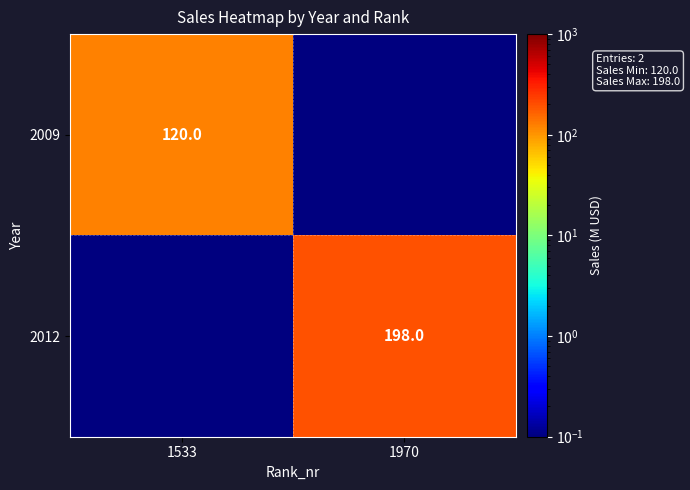

List the labels in order of 2012 value, smallest first.

1533, 1970